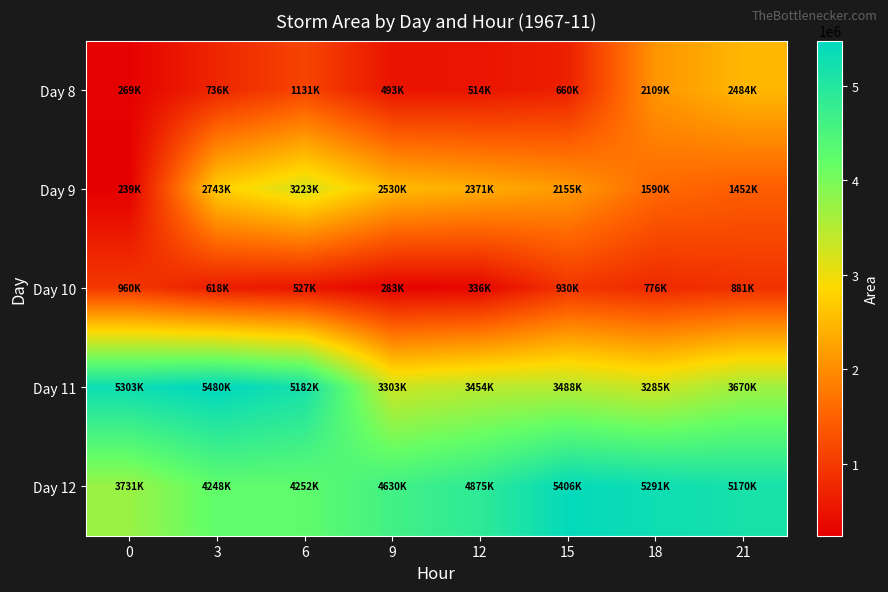

Reading left to right, transcribe all the data shown in this chart.

Day 8: 0=269375	3=736875	6=1131250	9=493750	12=514375	15=660000	18=2109375	21=2484375
Day 9: 0=239375	3=2743750	6=3223750	9=2530625	12=2371875	15=2155000	18=1590625	21=1452500
Day 10: 0=960625	3=618125	6=527500	9=283750	12=336250	15=930000	18=776875	21=881875
Day 11: 0=5303750	3=5480625	6=5182500	9=3303125	12=3454375	15=3488125	18=3285000	21=3670625
Day 12: 0=3731250	3=4248750	6=4252500	9=4630000	12=4875000	15=5406250	18=5291875	21=5170000